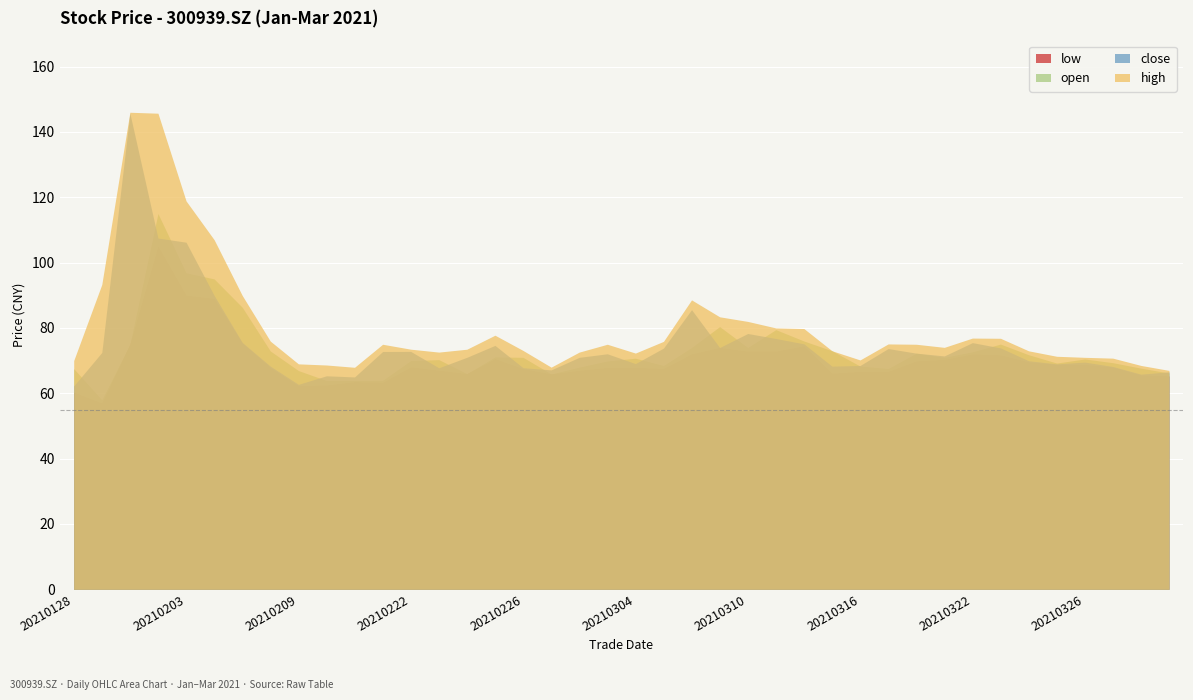

The value of high at 20210302 is 72.6. True or false?

True